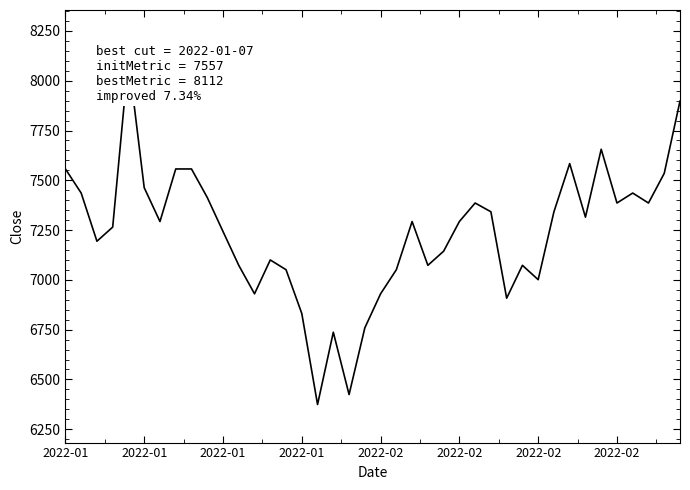

Does the chart display data point markers on the line(s)?

No